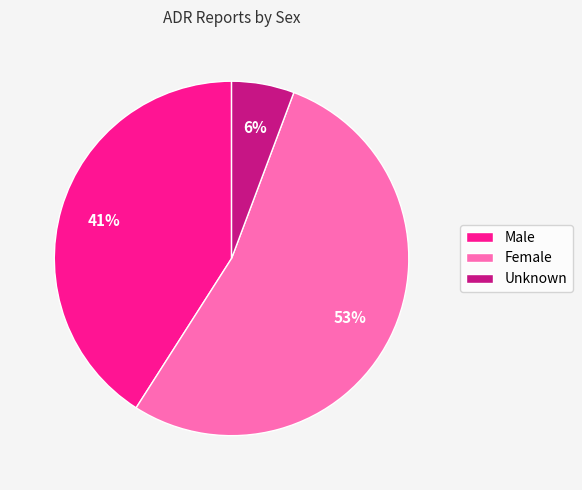

What is the largest slice in the pie chart?

Female